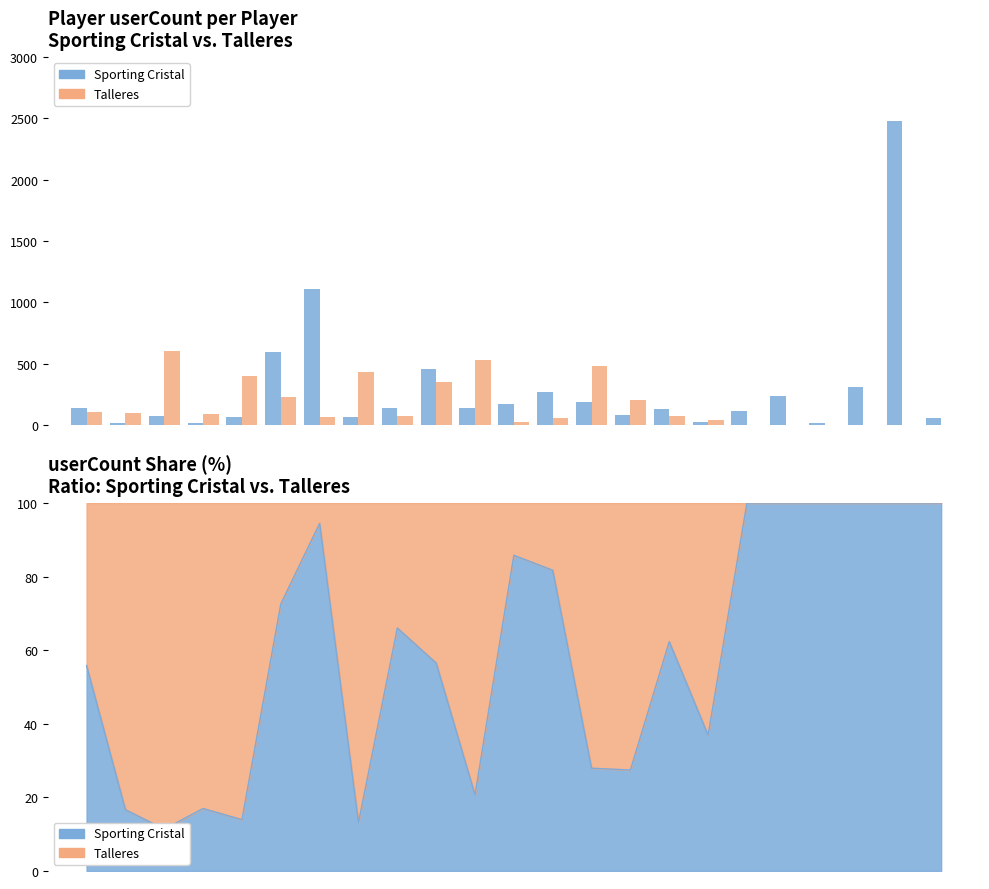

Rank the series by their average value, from lowest to highest.

Talleres, Sporting Cristal